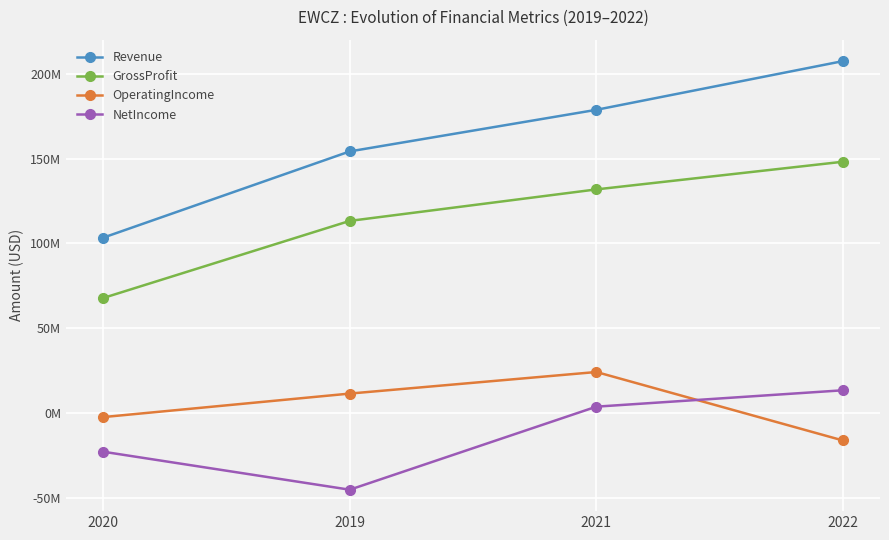

What is the average value of the NetIncome series?

-12467250